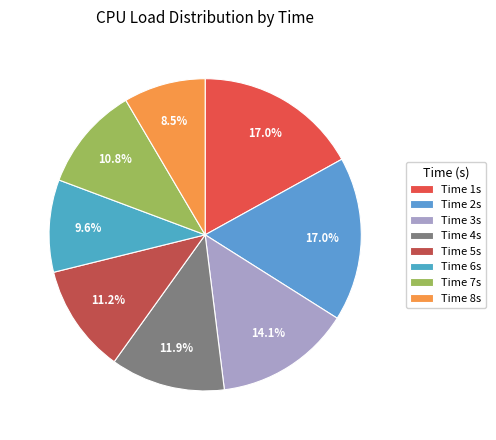

How many segments does this pie chart have?

8